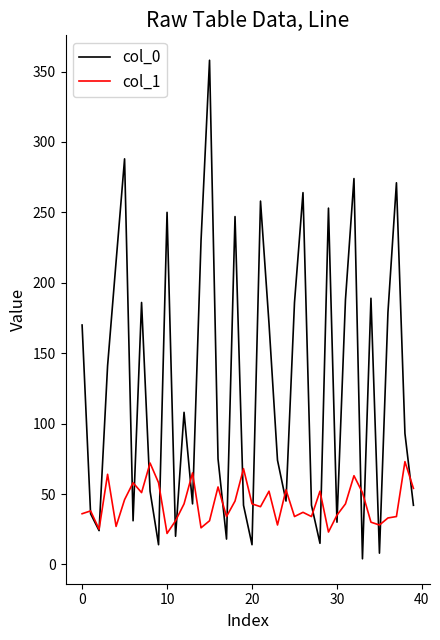

Which series has the widest spread of values?

col_0